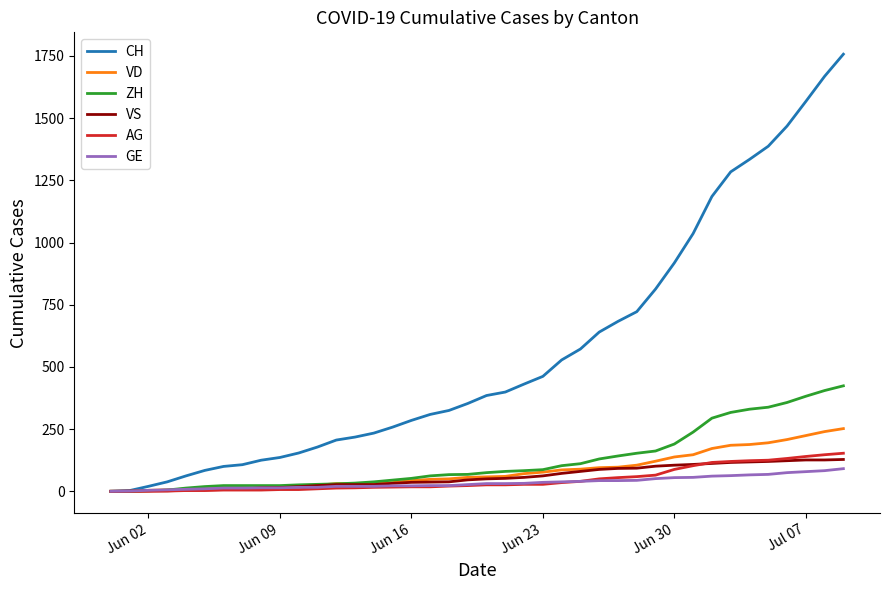

List the series in order of their peak value, highest first.

CH, ZH, VD, AG, VS, GE